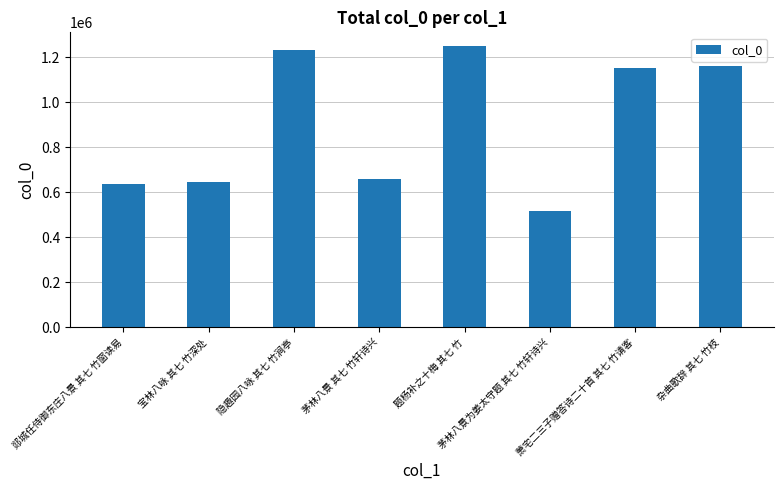

How many series are shown in this chart?

1